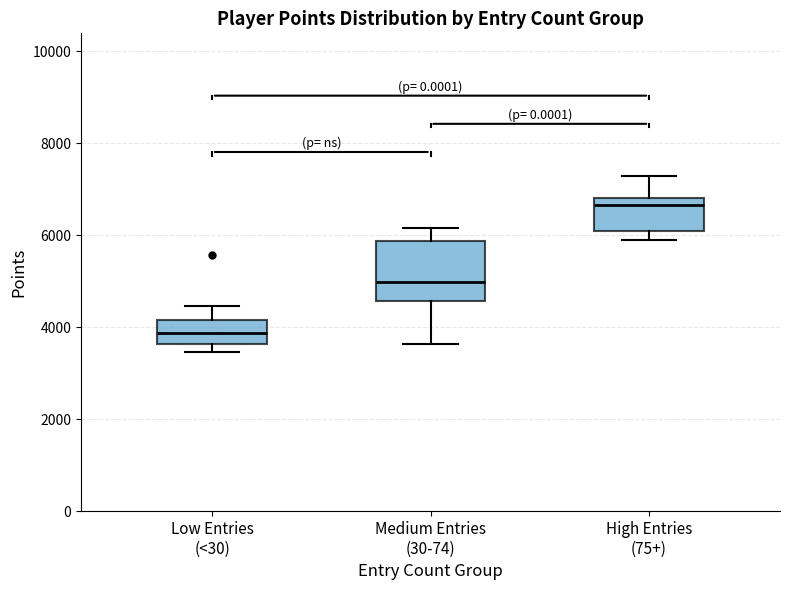

Which box is the tallest, from its lower edge to its upper edge?

Medium Entries (30-74)